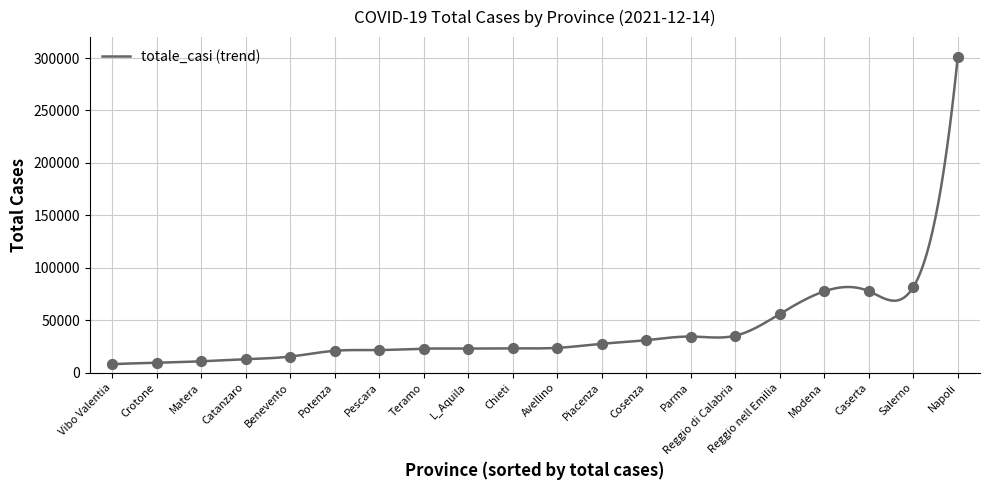

Approximately how many times larger is the value at Pescara compared to L_Aquila?

0.9